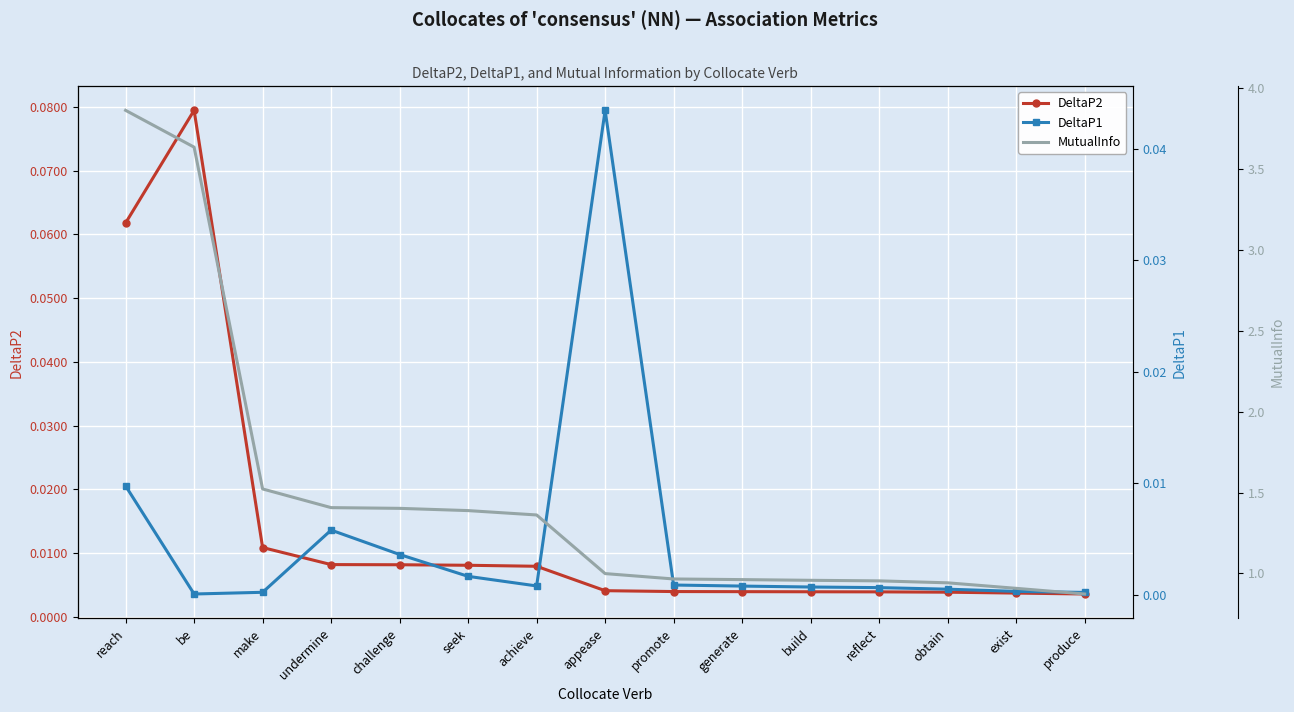

The MutualInfo series shows 1.4 at undermine. True or false?

True